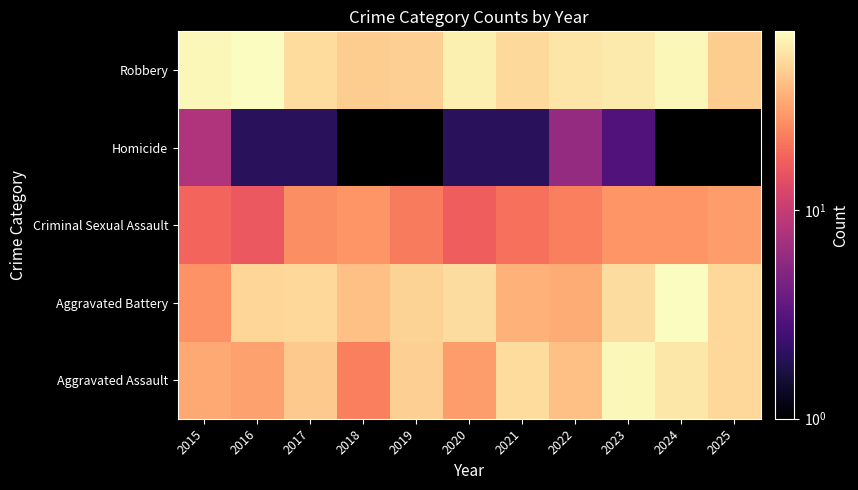

What is the difference between the highest and lowest values at 2019?

27.0